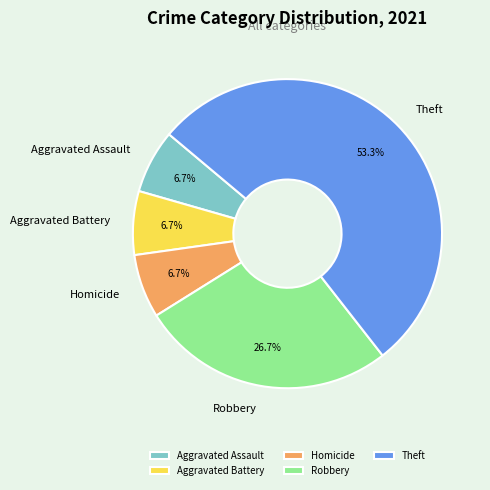

What percentage is the Theft slice, to the nearest percent?

53%